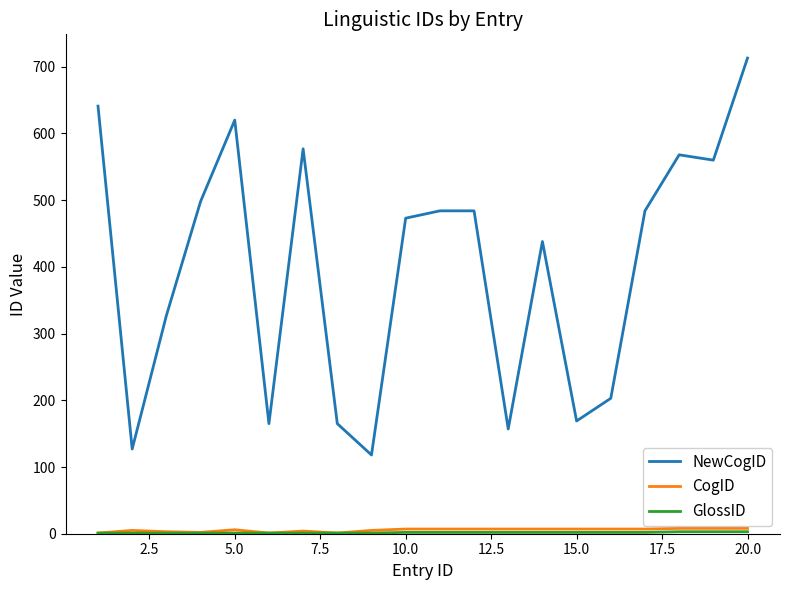

Which series has the largest total across all categories?

NewCogID